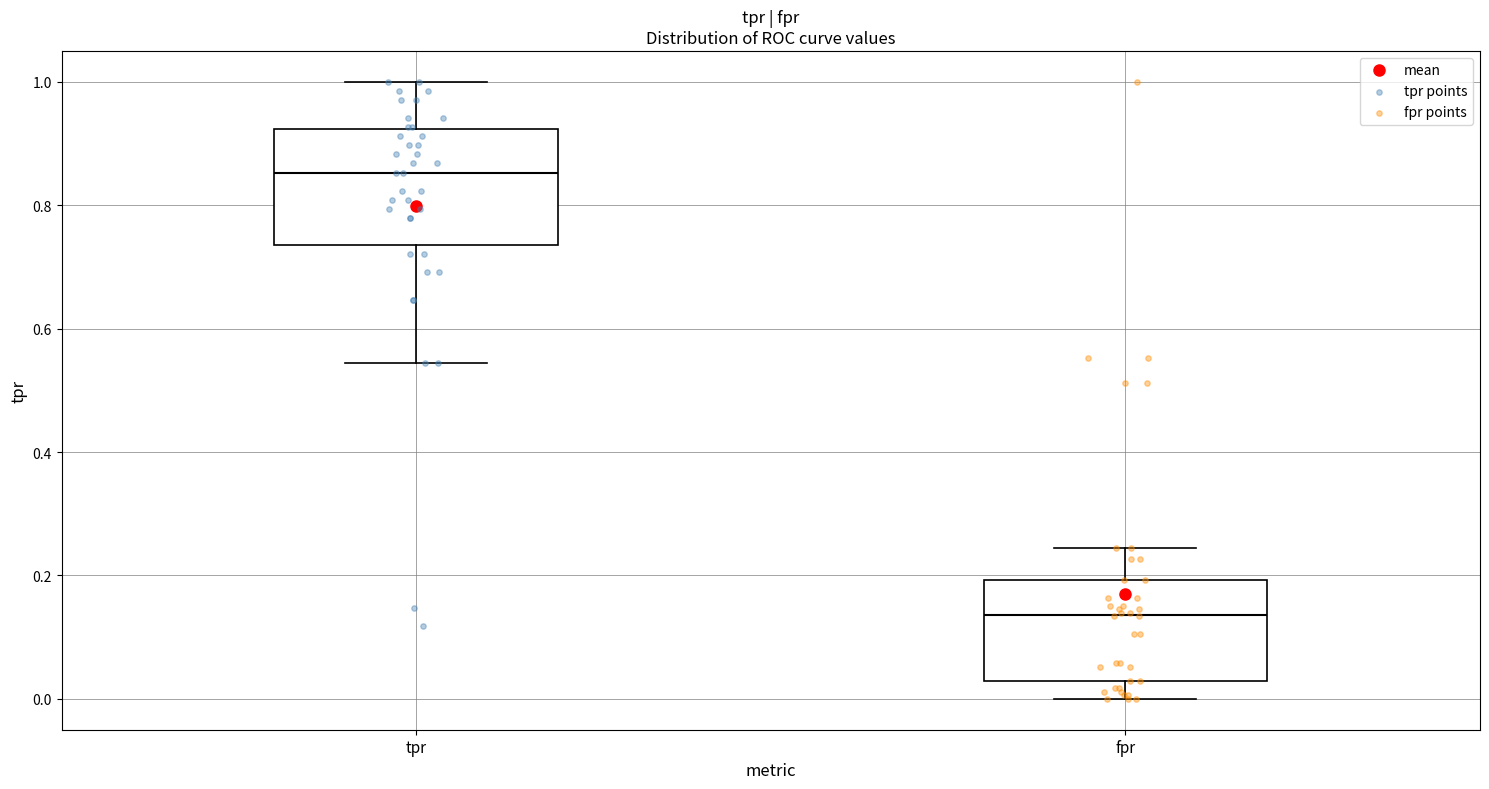

Reading left to right, read every box against the y-axis: the position of its median line, the range the box covers, and the ends of its whiskers. The values are not printed on the chart, so give them approximately, as read against the axis.

tpr: median 0.86, box 0.74 to 0.92, whiskers 0.54 to 1.00
fpr: median 0.14, box 0.02 to 0.20, whiskers 0.00 to 0.24